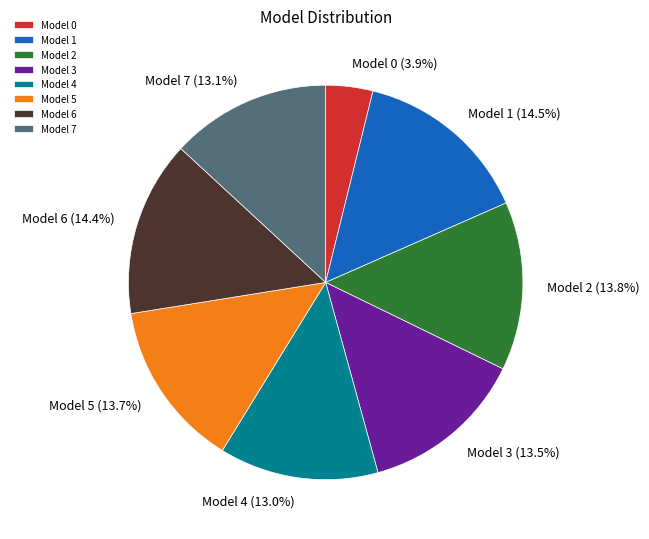

What is the smallest slice in the pie chart?

Model 0